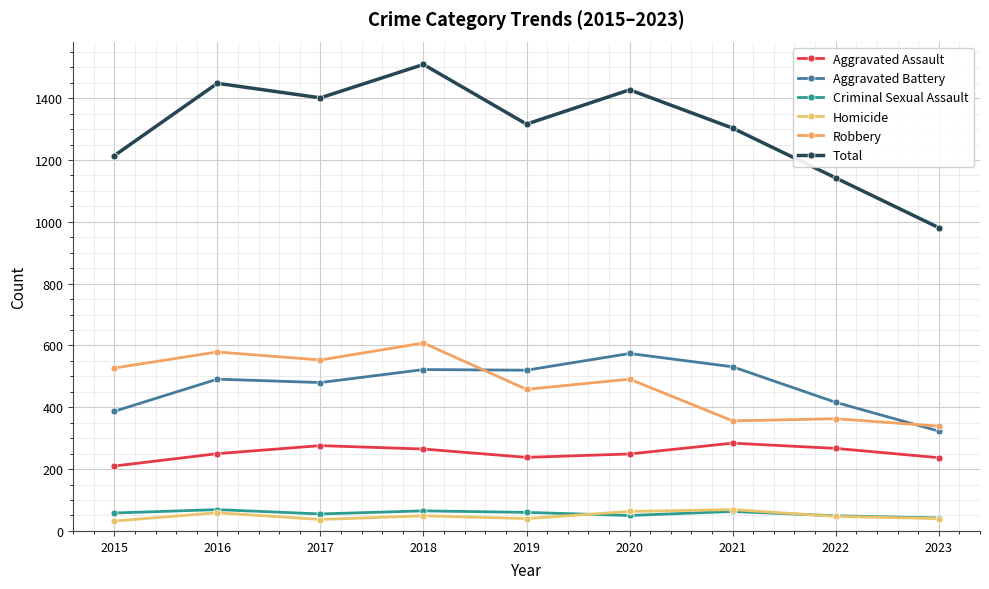

At 2023, list the series in order from smallest to largest.

Homicide, Criminal Sexual Assault, Aggravated Assault, Aggravated Battery, Robbery, Total